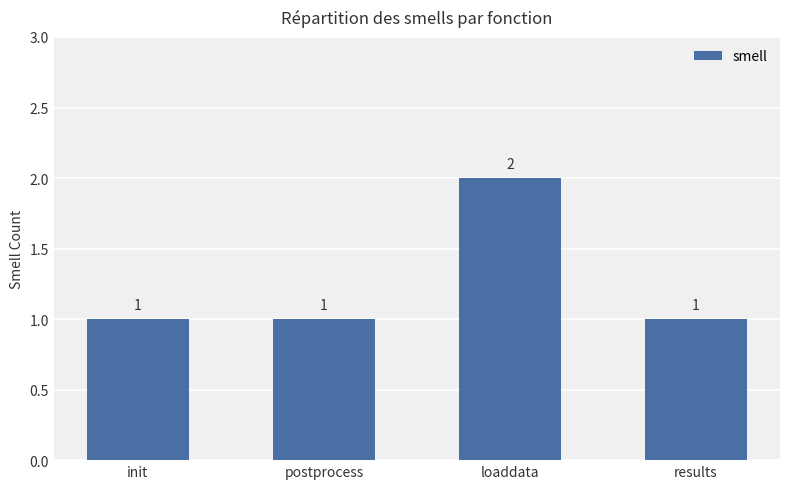

Are the bars grouped side by side (vs. stacked)?

No